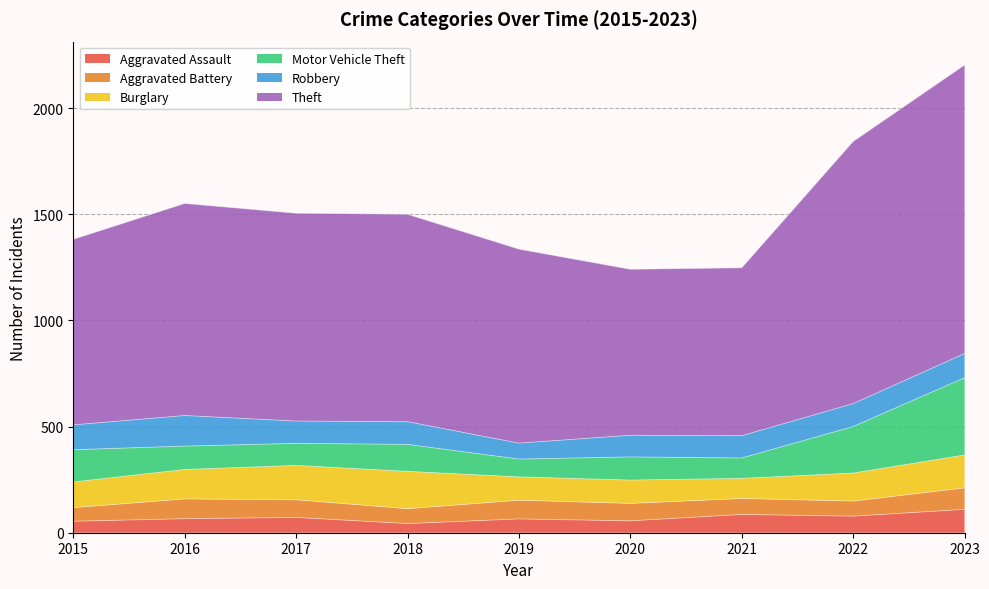

What is the value of the Aggravated Battery point at the 7th from the left?

75